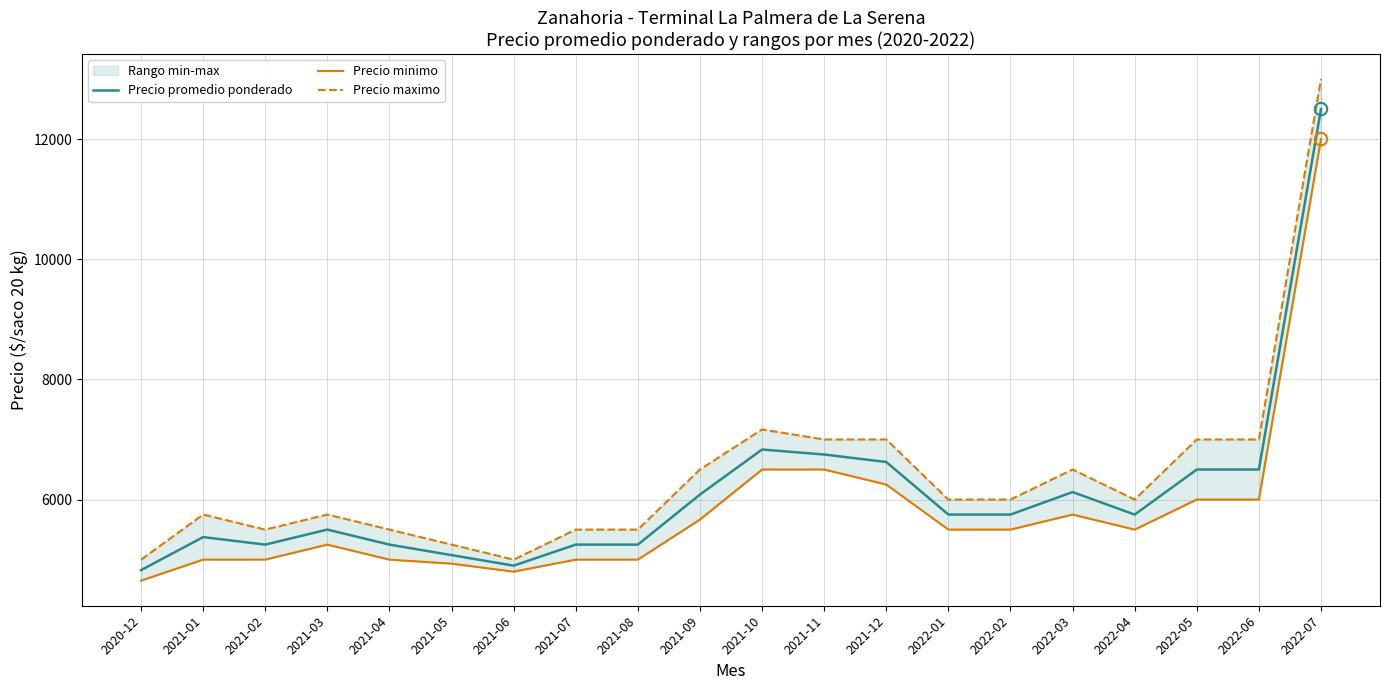

Which series reaches the maximum Y coordinate?

Precio maximo